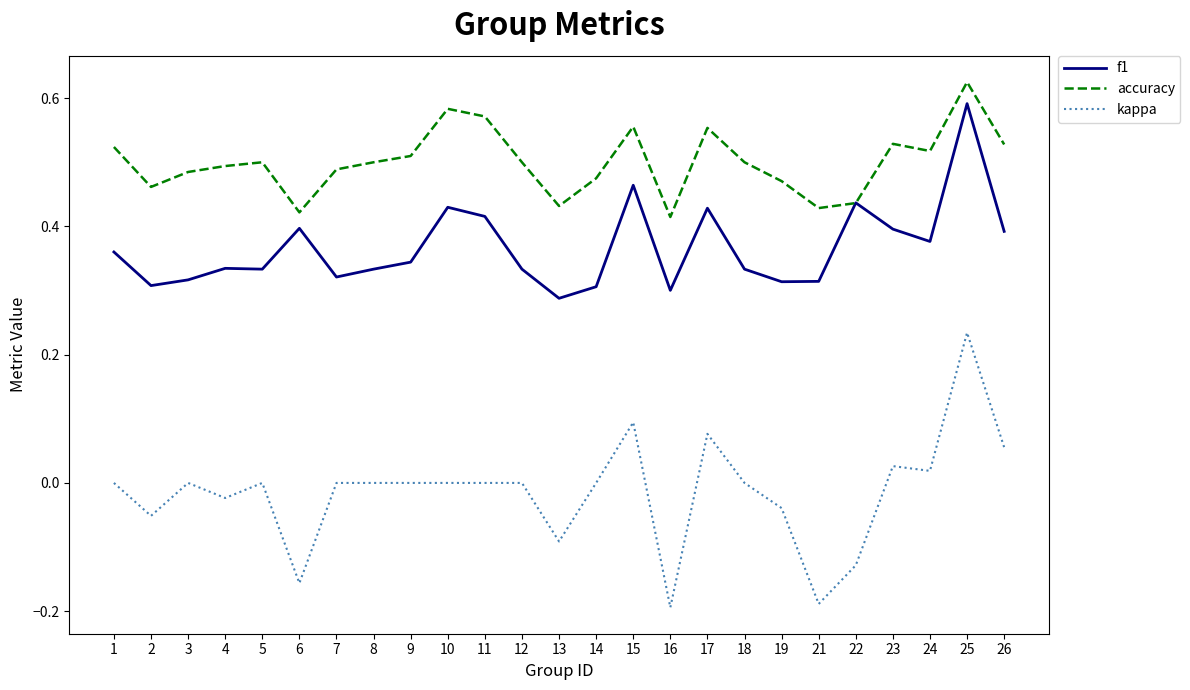

What is the total value across all series at 7?

0.8